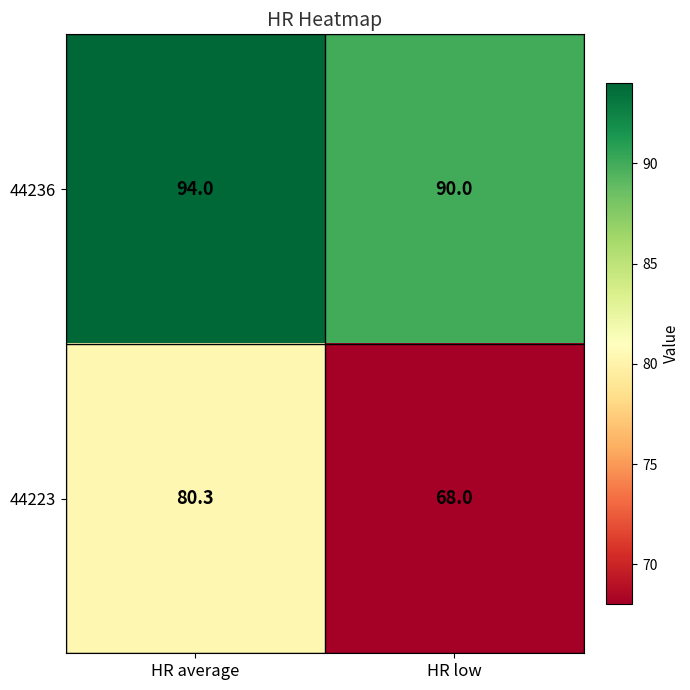

The value of 44236 at HR average is 94.0. True or false?

True